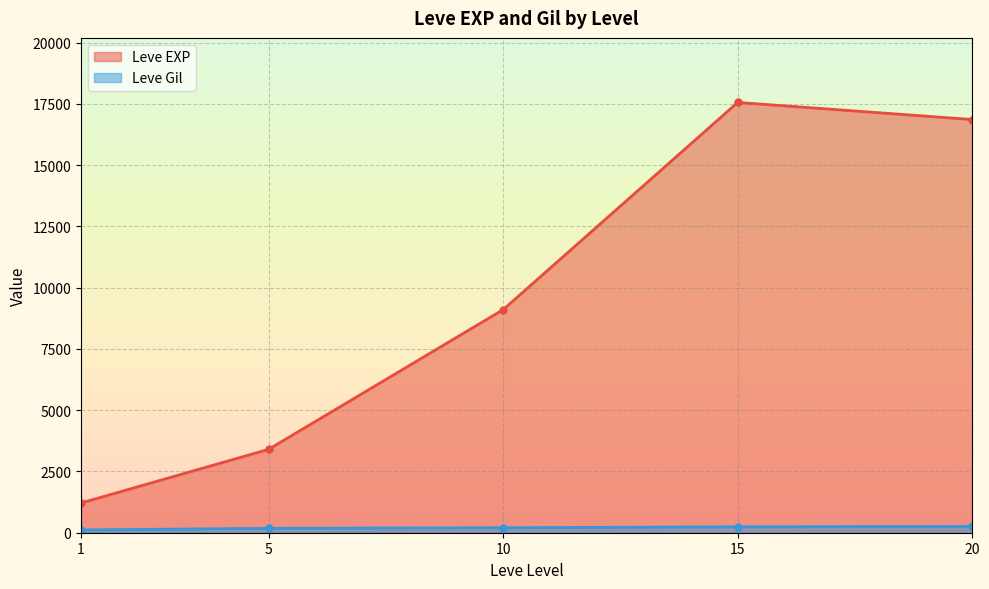

Rank the series by their average value, from lowest to highest.

Leve Gil, Leve EXP